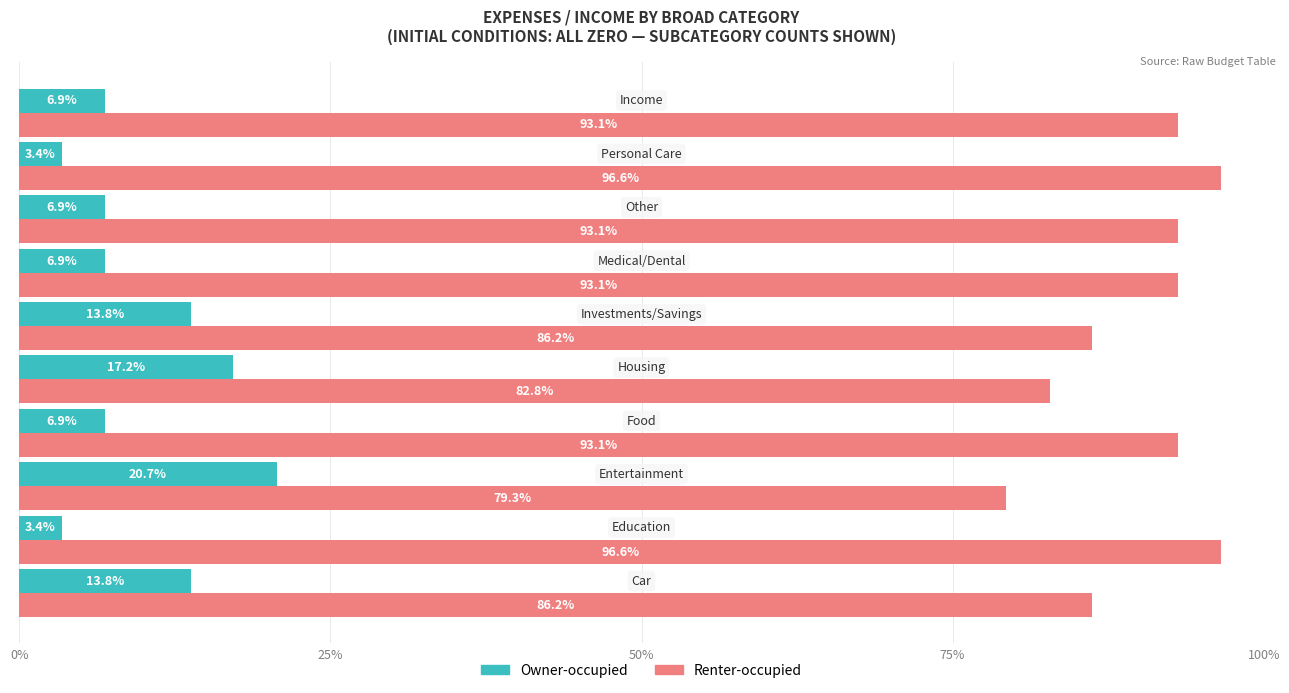

What is the average value of the Renter-occupied series?

90.0